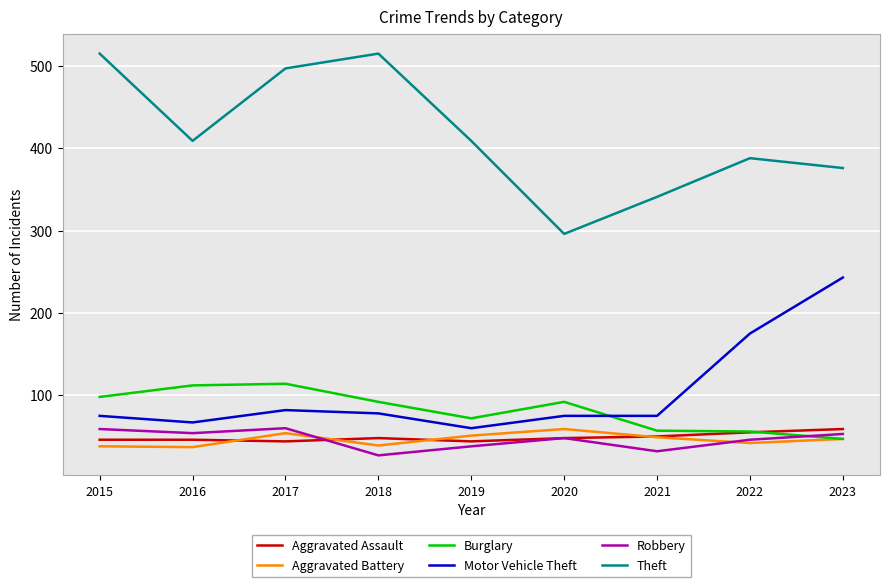

Which series has the largest total across all categories?

Theft